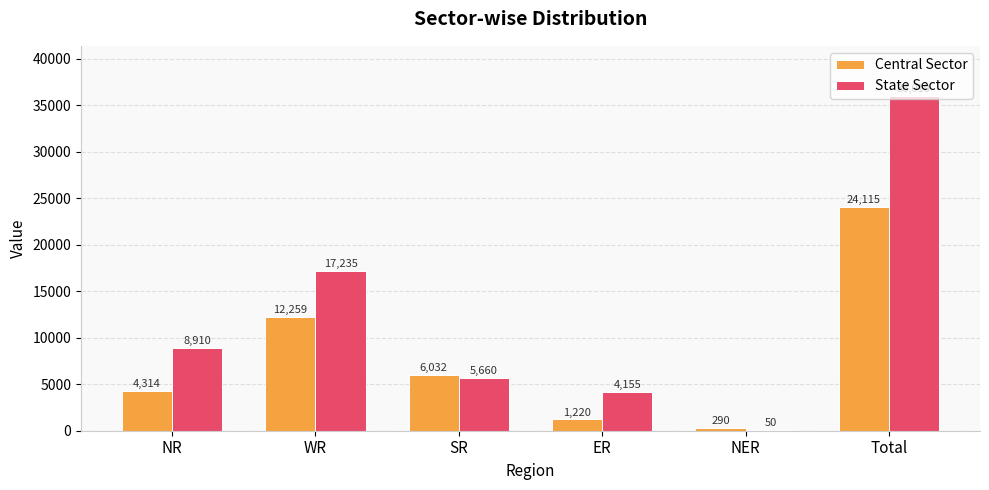

What are all the series names shown in the legend?

Central Sector, State Sector